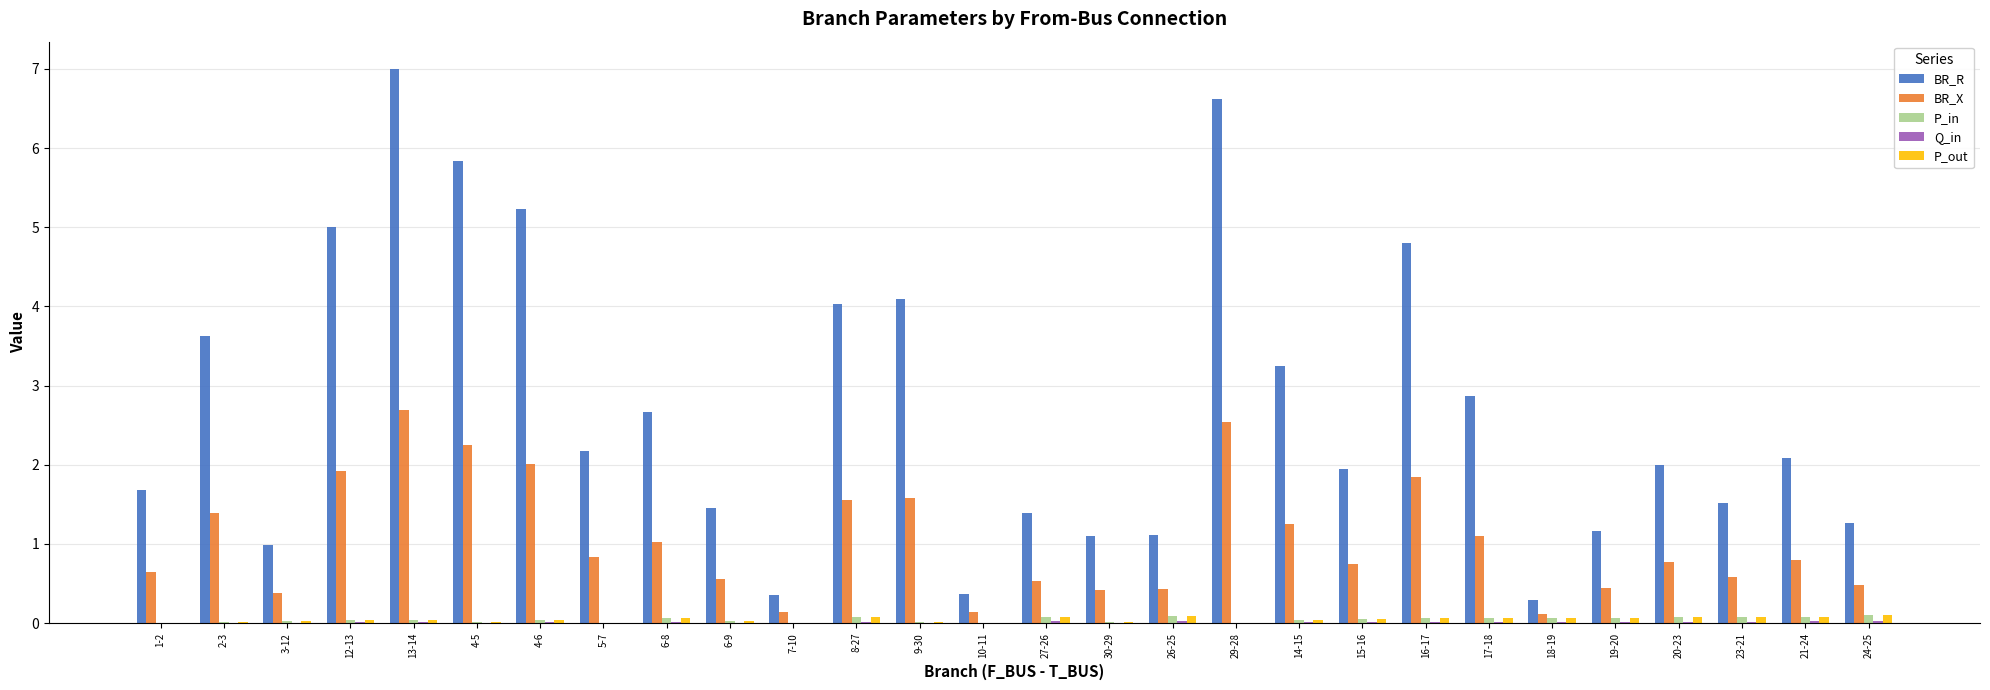

Is it true that BR_X equals 0.1 at 7-10?

True